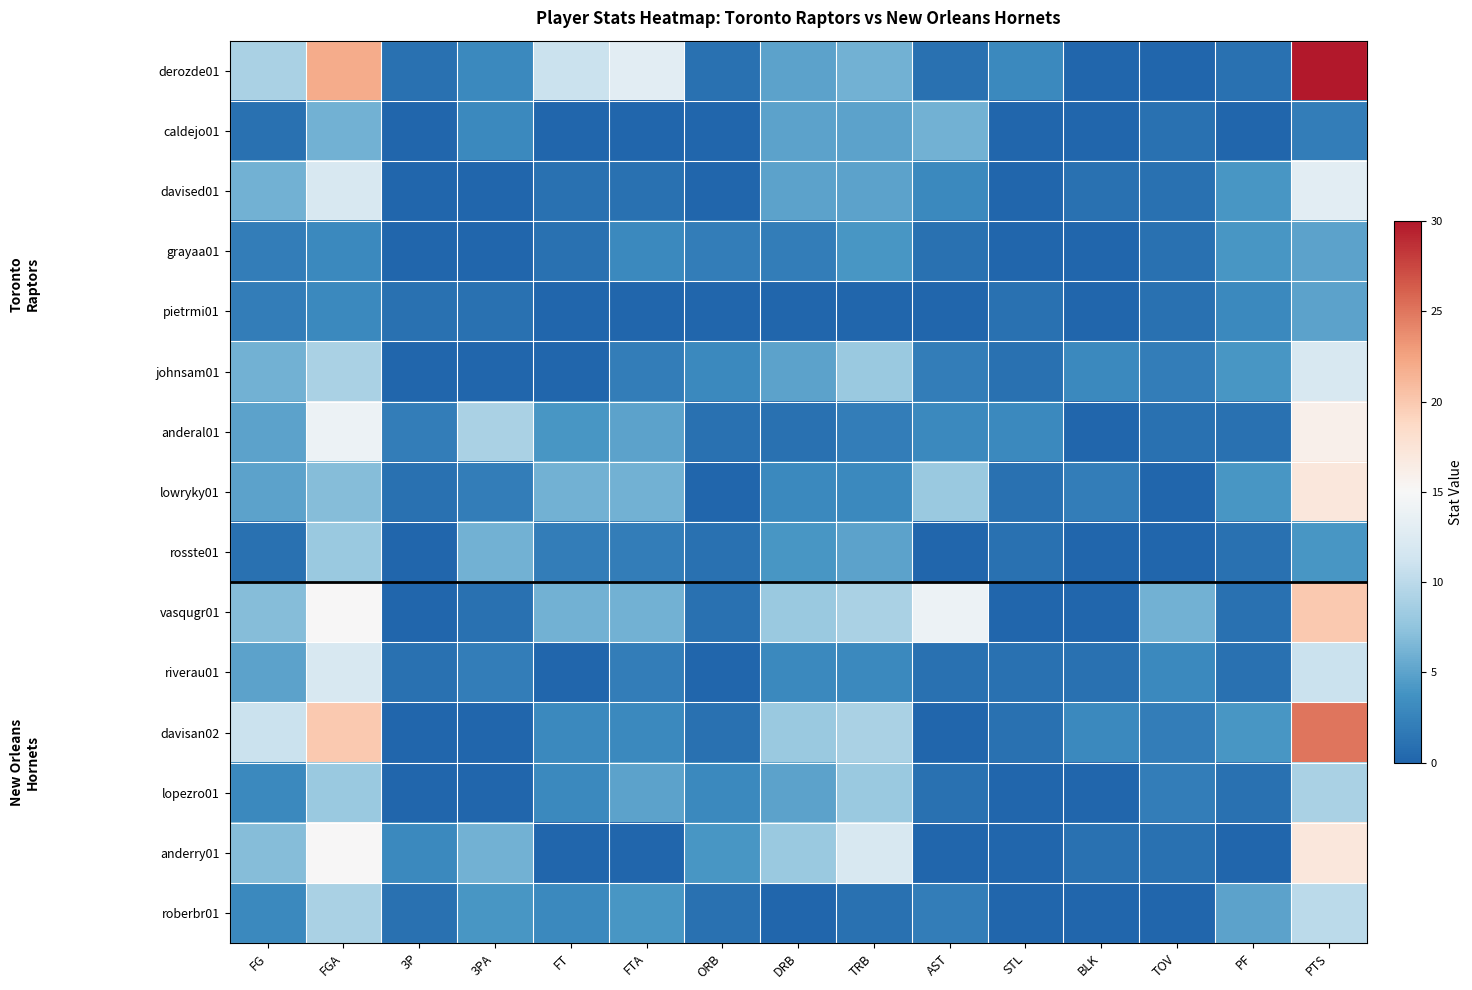

Reading left to right, transcribe all the data shown in this chart.

derozde01: FG=9	FGA=22	3P=1	3PA=3	FT=11	FTA=13	ORB=1	DRB=5	TRB=6	AST=1	STL=3	BLK=0	TOV=0	PF=1	PTS=30
caldejo01: FG=1	FGA=6	3P=0	3PA=3	FT=0	FTA=0	ORB=0	DRB=5	TRB=5	AST=6	STL=0	BLK=0	TOV=1	PF=0	PTS=2
davised01: FG=6	FGA=12	3P=0	3PA=0	FT=1	FTA=1	ORB=0	DRB=5	TRB=5	AST=3	STL=0	BLK=1	TOV=1	PF=4	PTS=13
grayaa01: FG=2	FGA=3	3P=0	3PA=0	FT=1	FTA=3	ORB=2	DRB=2	TRB=4	AST=1	STL=0	BLK=0	TOV=1	PF=4	PTS=5
pietrmi01: FG=2	FGA=3	3P=1	3PA=1	FT=0	FTA=0	ORB=0	DRB=0	TRB=0	AST=0	STL=1	BLK=0	TOV=1	PF=3	PTS=5
johnsam01: FG=6	FGA=9	3P=0	3PA=0	FT=0	FTA=2	ORB=3	DRB=5	TRB=8	AST=2	STL=1	BLK=3	TOV=2	PF=4	PTS=12
anderal01: FG=5	FGA=14	3P=2	3PA=9	FT=4	FTA=5	ORB=1	DRB=1	TRB=2	AST=3	STL=3	BLK=0	TOV=1	PF=1	PTS=16
lowryky01: FG=5	FGA=7	3P=1	3PA=2	FT=6	FTA=6	ORB=0	DRB=3	TRB=3	AST=8	STL=1	BLK=2	TOV=0	PF=4	PTS=17
rosste01: FG=1	FGA=8	3P=0	3PA=6	FT=2	FTA=2	ORB=1	DRB=4	TRB=5	AST=0	STL=1	BLK=0	TOV=0	PF=1	PTS=4
vasqugr01: FG=7	FGA=15	3P=0	3PA=1	FT=6	FTA=6	ORB=1	DRB=8	TRB=9	AST=14	STL=0	BLK=0	TOV=6	PF=1	PTS=20
riverau01: FG=5	FGA=12	3P=1	3PA=2	FT=0	FTA=2	ORB=0	DRB=3	TRB=3	AST=1	STL=1	BLK=1	TOV=3	PF=1	PTS=11
davisan02: FG=11	FGA=20	3P=0	3PA=0	FT=3	FTA=3	ORB=1	DRB=8	TRB=9	AST=0	STL=1	BLK=3	TOV=2	PF=4	PTS=25
lopezro01: FG=3	FGA=8	3P=0	3PA=0	FT=3	FTA=5	ORB=3	DRB=5	TRB=8	AST=1	STL=0	BLK=0	TOV=2	PF=1	PTS=9
anderry01: FG=7	FGA=15	3P=3	3PA=6	FT=0	FTA=0	ORB=4	DRB=8	TRB=12	AST=0	STL=0	BLK=1	TOV=1	PF=0	PTS=17
roberbr01: FG=3	FGA=9	3P=1	3PA=4	FT=3	FTA=4	ORB=1	DRB=0	TRB=1	AST=2	STL=0	BLK=0	TOV=0	PF=5	PTS=10